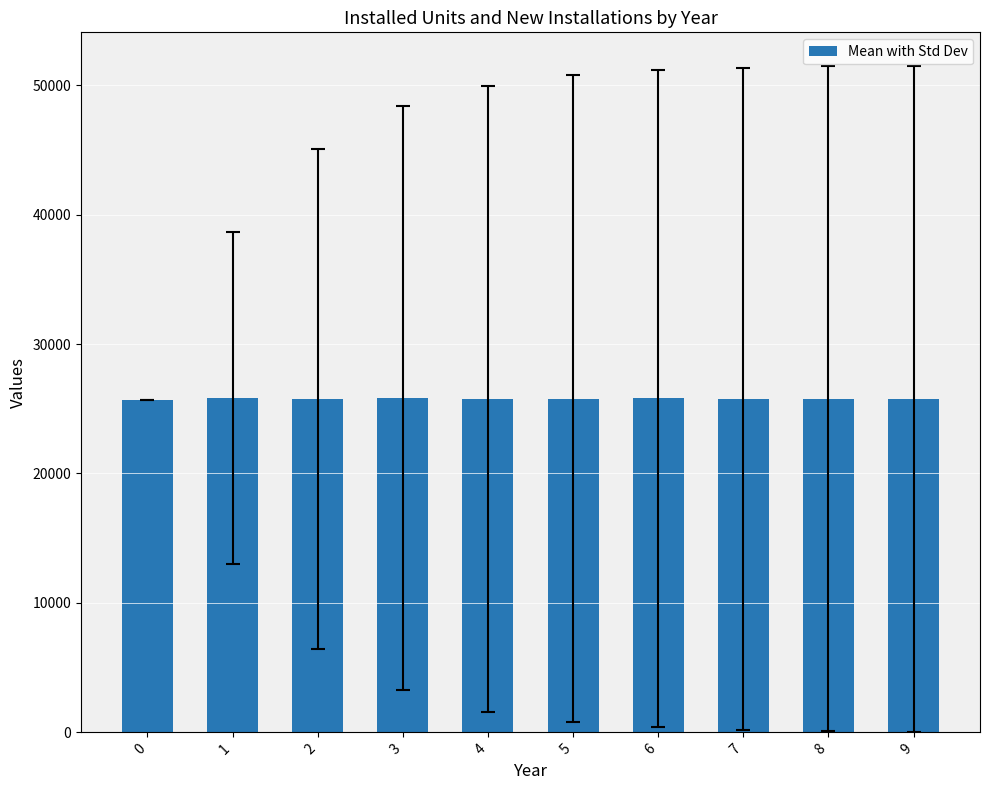

What is the smallest value displayed?

25658.0